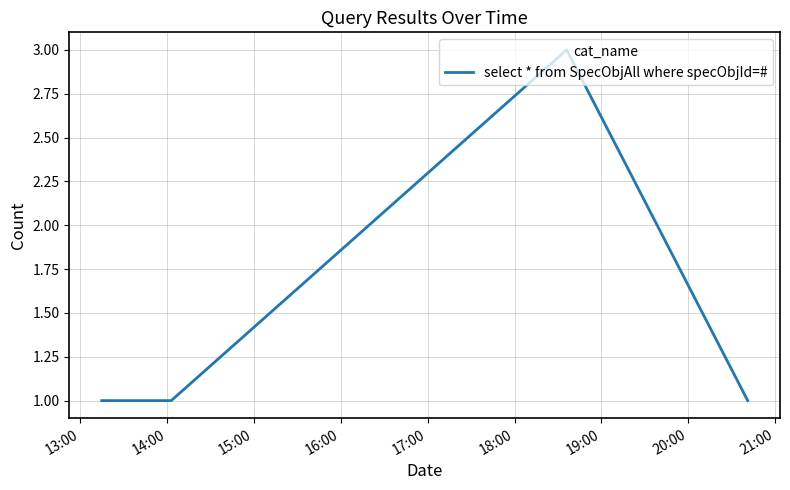

Count the number of data series in this chart.

1